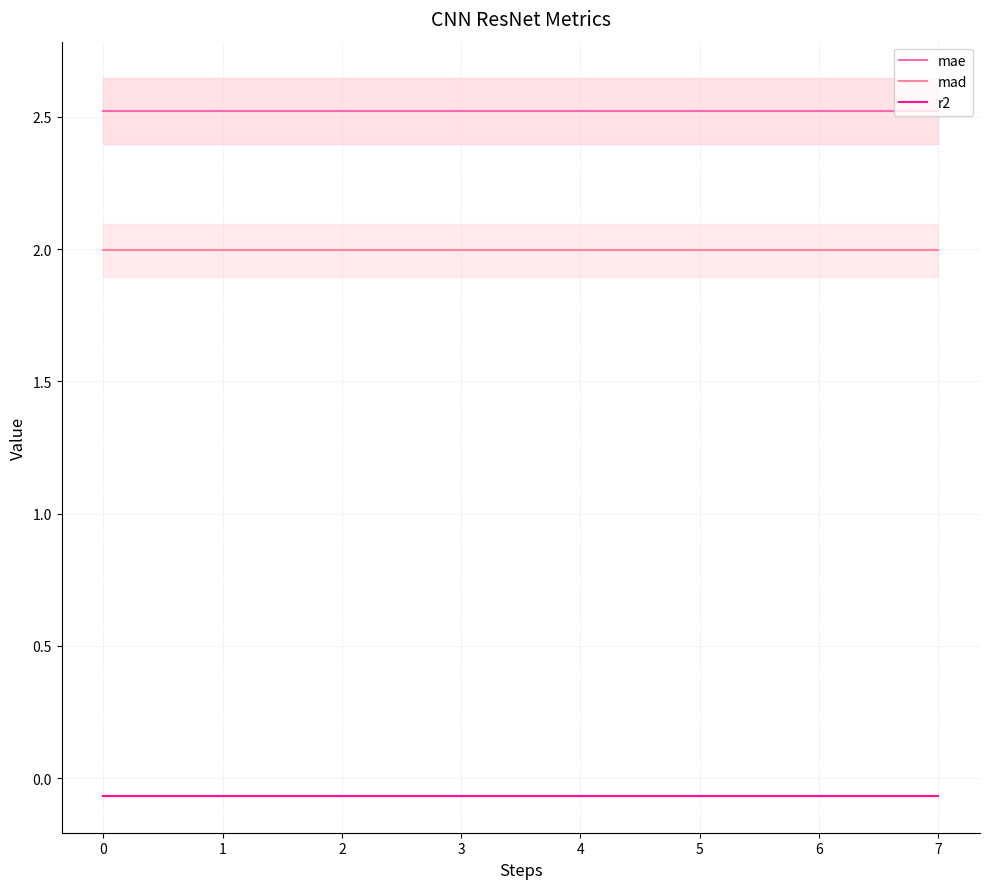

At how many categories does at least one series exceed 2?

8